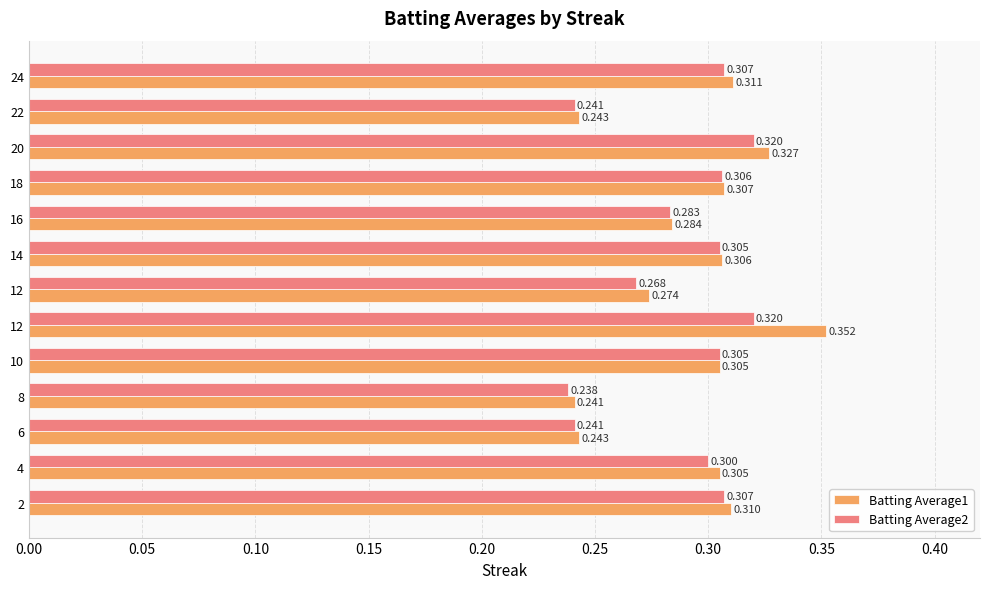

At which label is Batting Average1 closest to 0?

8